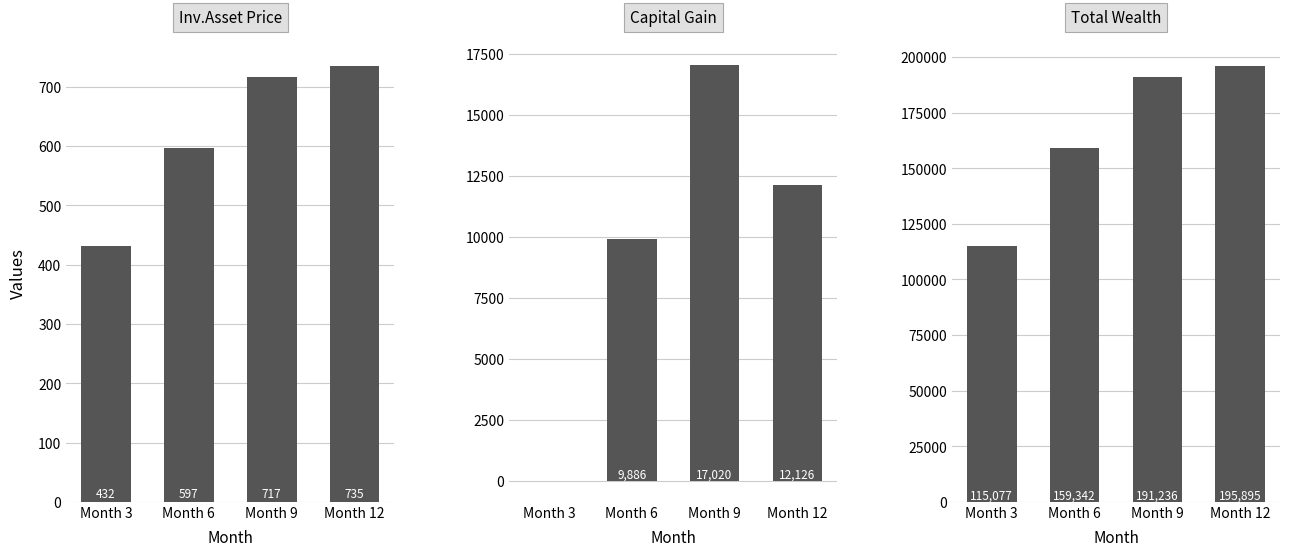

At which label does Total Wealth first exceed 191235?

Month 9